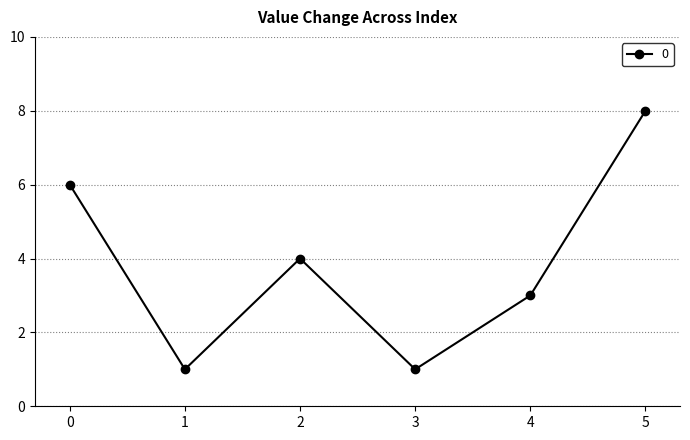

Which category has the highest value across all series?

5